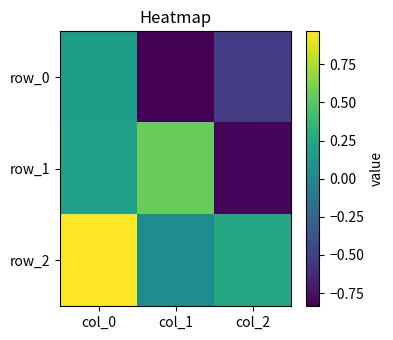

Rank the series by their average value, from highest to lowest.

row_2, row_1, row_0